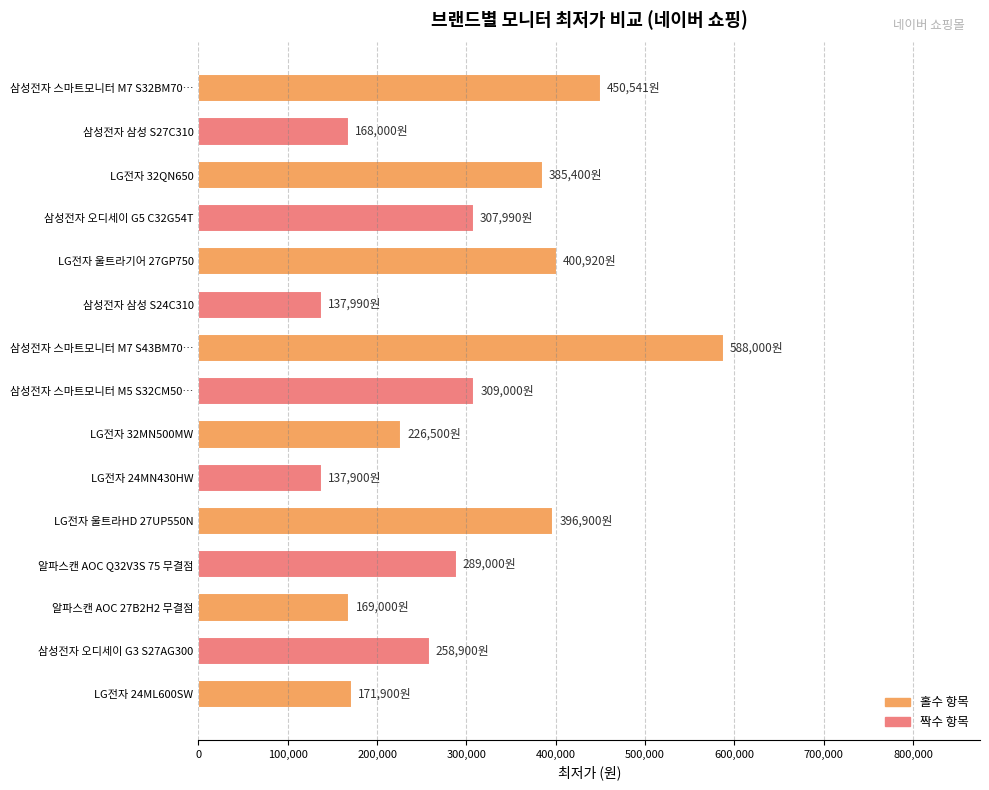

The value at 삼성전자 스마트모니터 M5 S32CM50… is 514535. True or false?

False